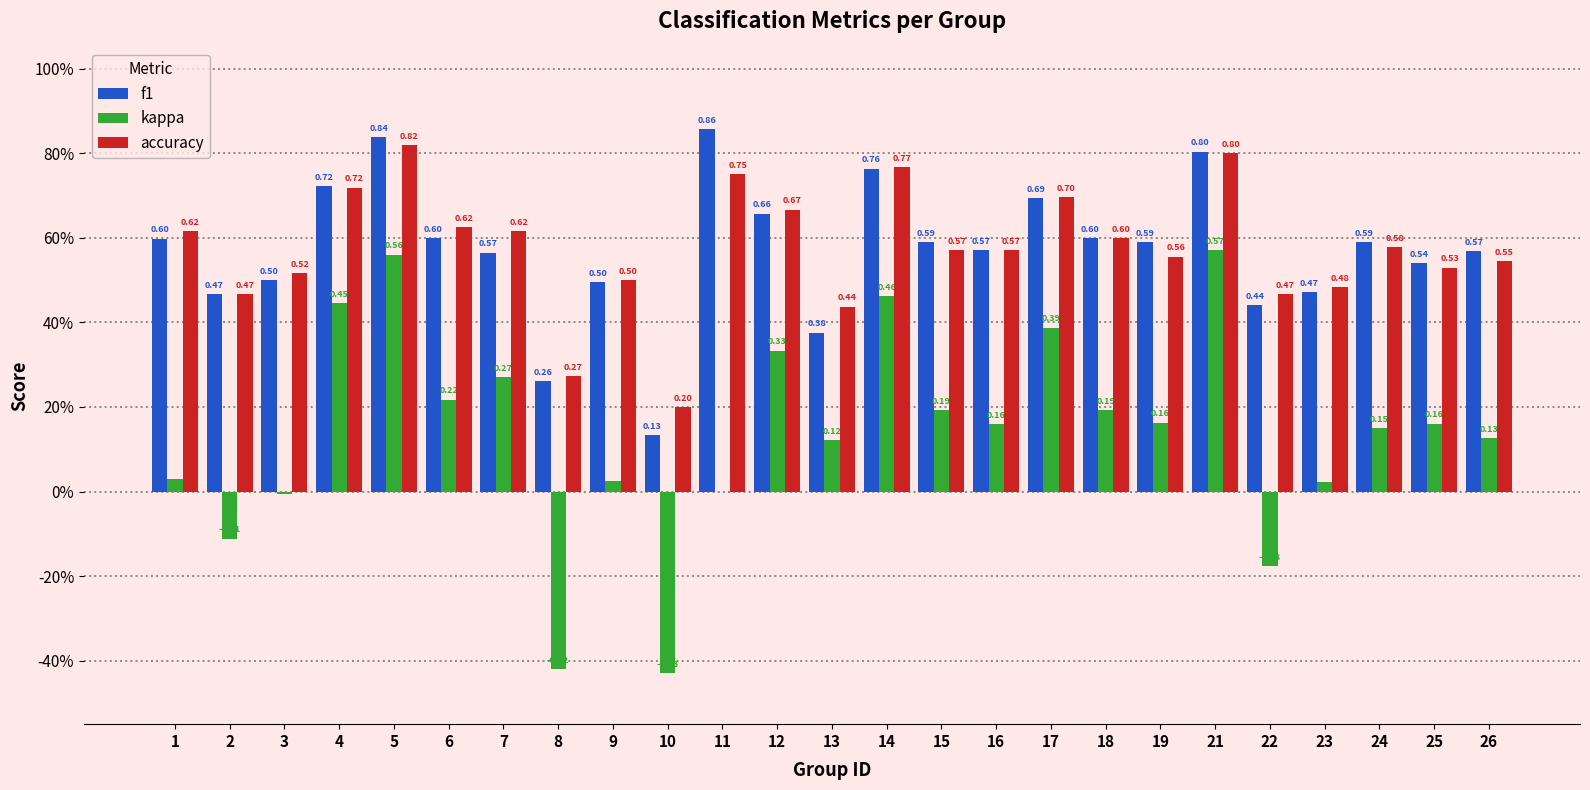

What is the sum of the accuracy values at 3 and 16?

1.1